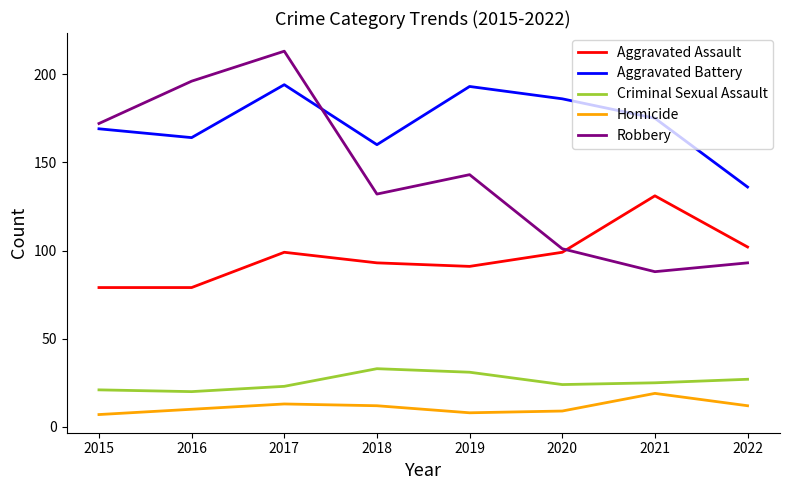

Rank the series at 2022 from lowest to highest value.

Homicide, Criminal Sexual Assault, Robbery, Aggravated Assault, Aggravated Battery